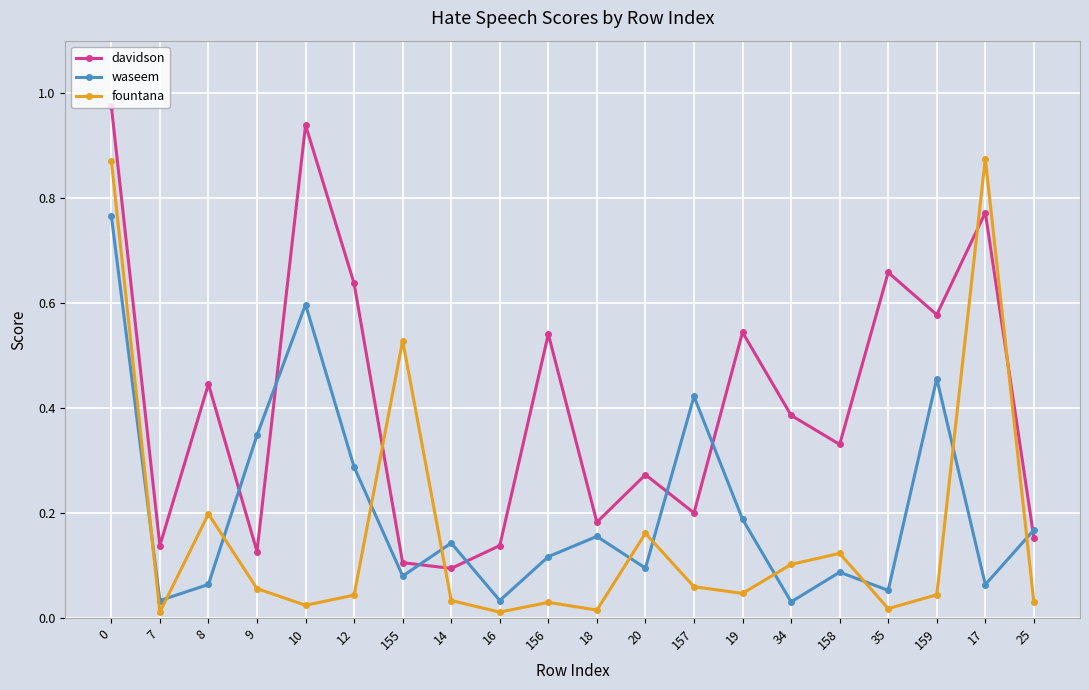

List the series in order of their overall mean, lowest first.

fountana, waseem, davidson